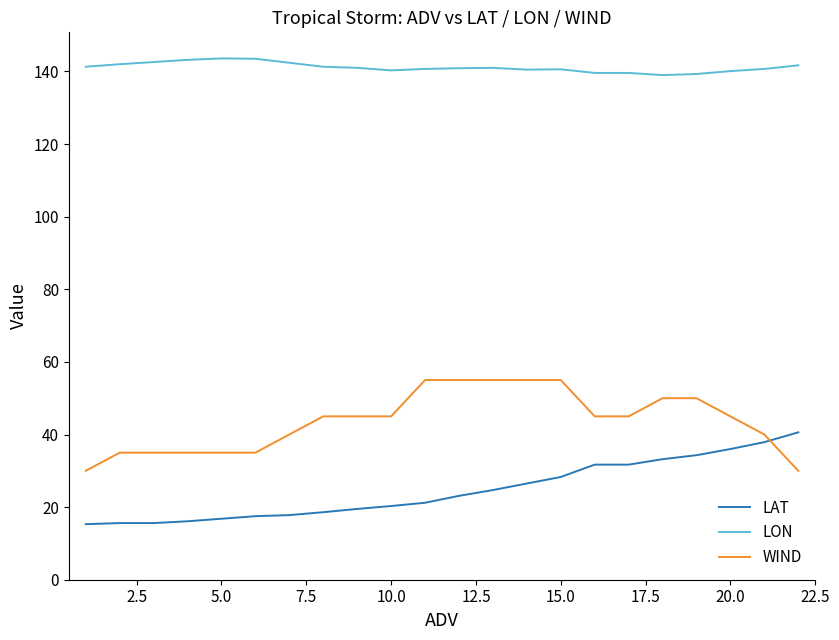

Which series has the largest total across all categories?

LON